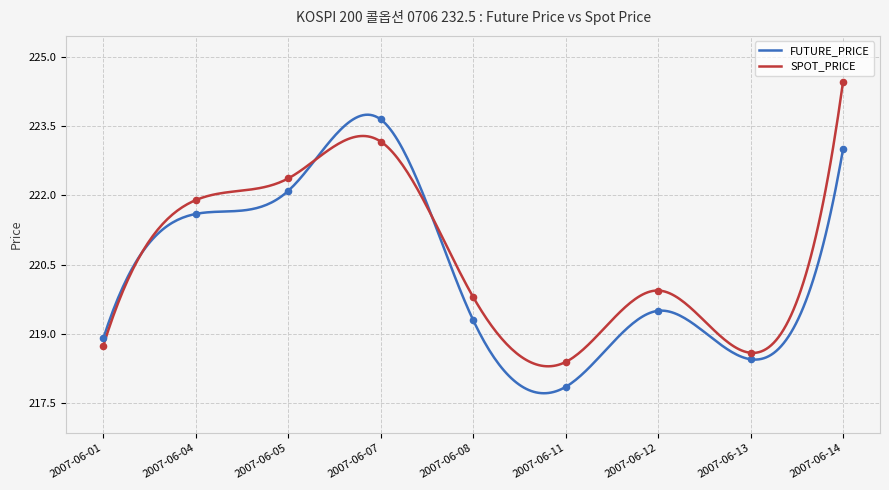

At how many categories does at least one series exceed 220?

4